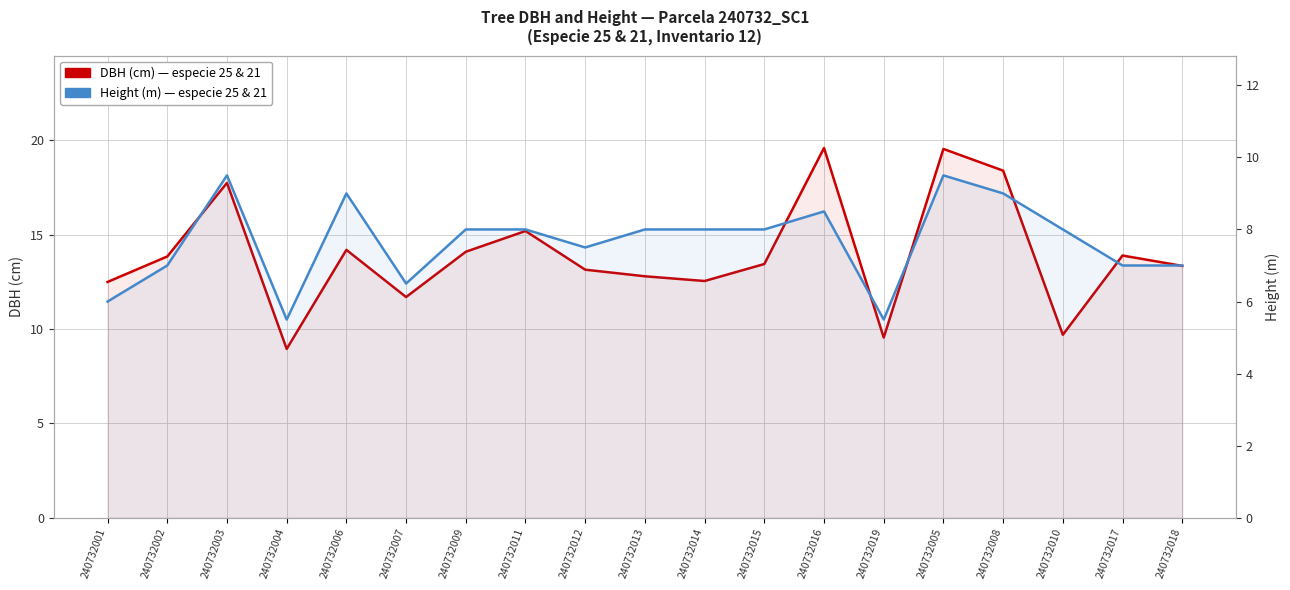

What is the minimum value shown in the chart?

5.5